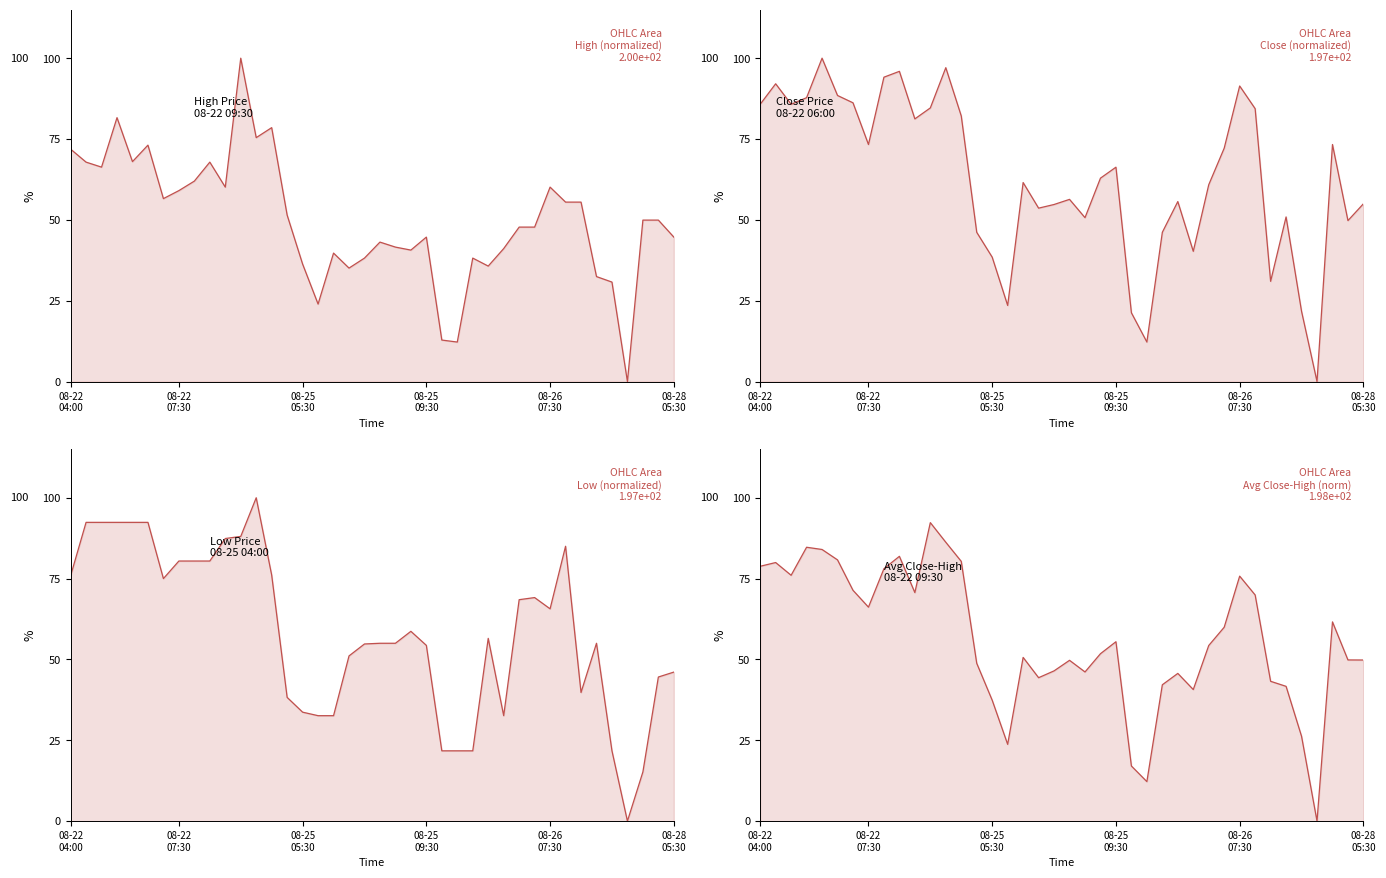

What are all the series names shown in the legend?

High line, Close line, Low line, Avg Close-High line